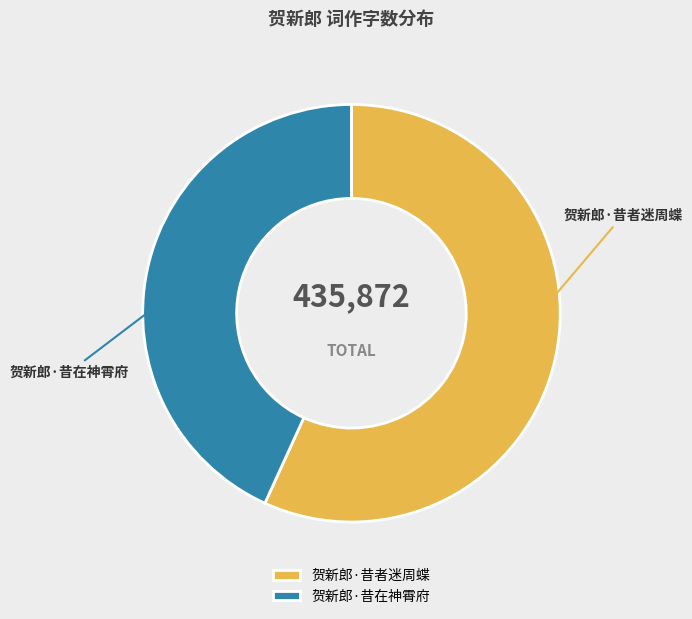

Do 贺新郎·昔者迷周蝶 and 贺新郎·昔在神霄府 together represent more than half of the pie?

Yes